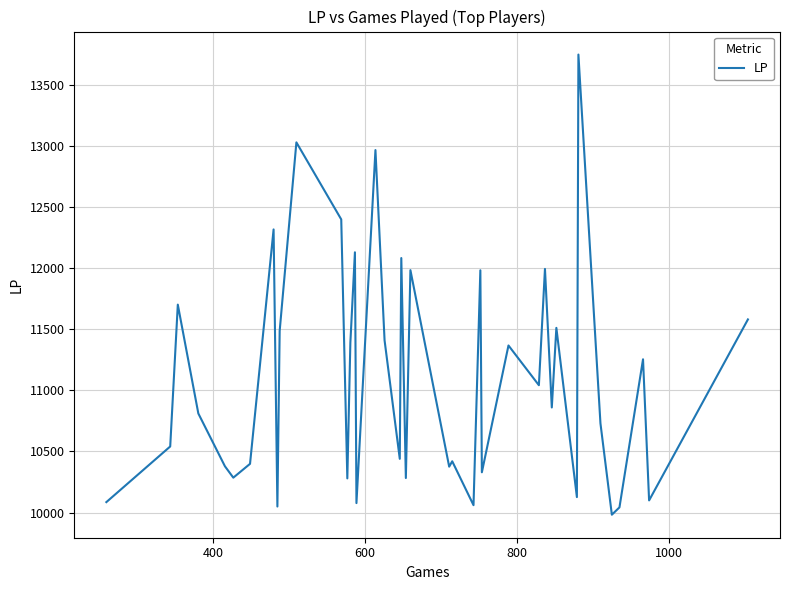

What is the greatest value displayed?

13746